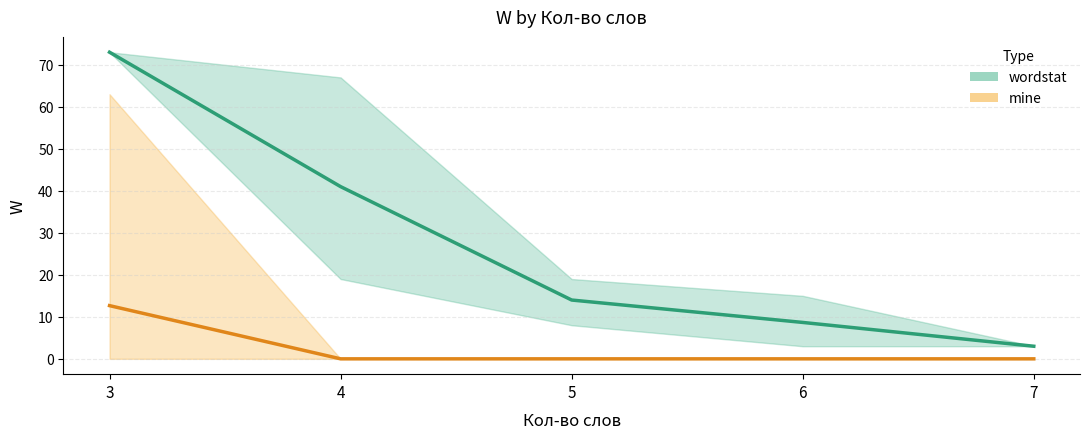

How many values in the wordstat series are below 14?

2